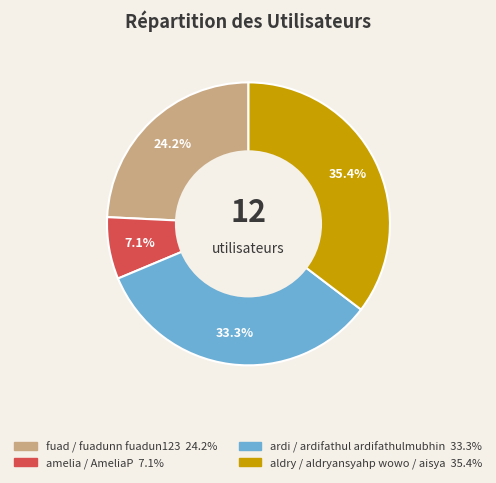

Is there any slice that represents more than half of the pie?

No